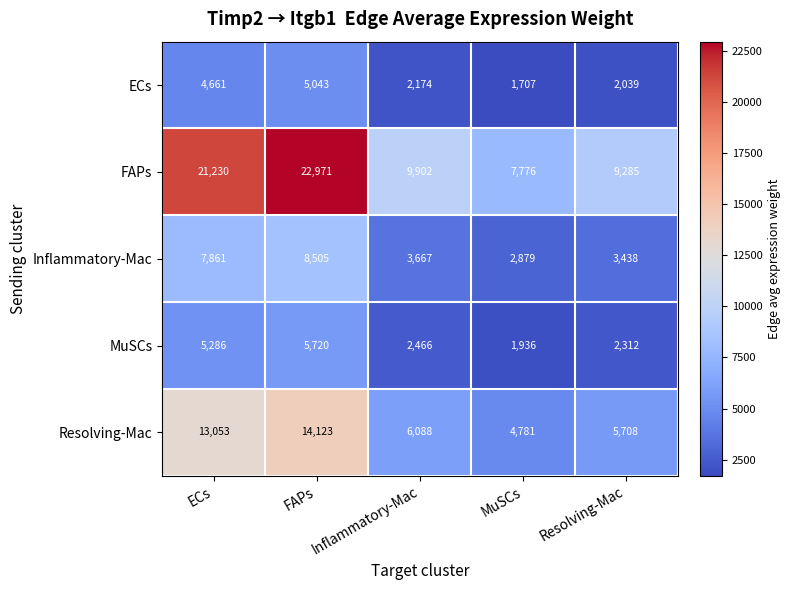

What is the total value across all series at MuSCs?

19079